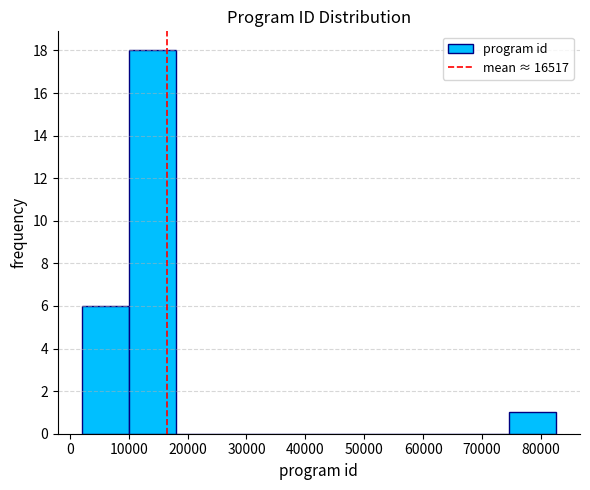

Which range on the x-axis has the tallest bar?

10000 to 18000